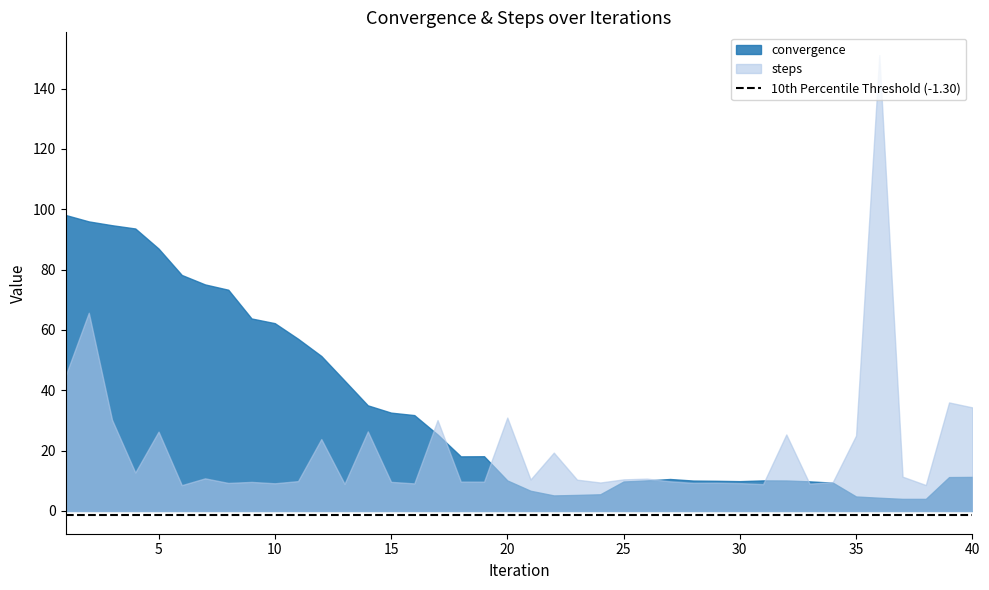

What is the difference between the second highest and second lowest values in the convergence series?

92.0